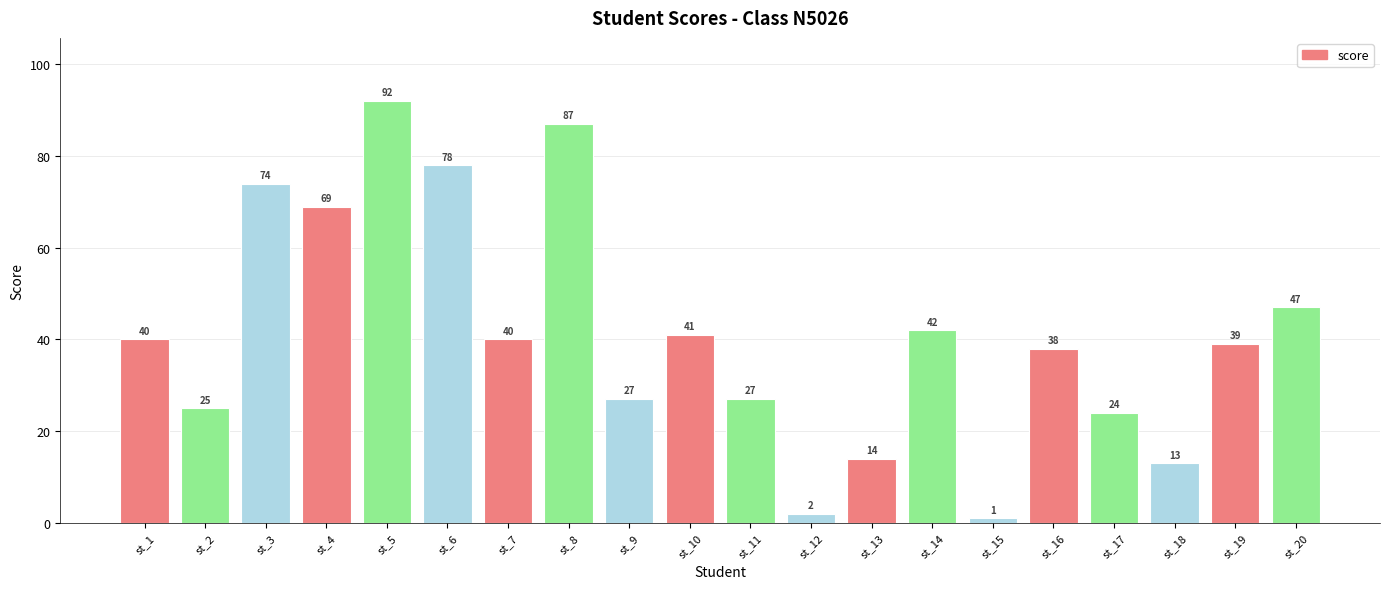

Reading right to left, list all the values displayed in this chart.

st_20=47	st_19=39	st_18=13	st_17=24	st_16=38	st_15=1	st_14=42	st_13=14	st_12=2	st_11=27	st_10=41	st_9=27	st_8=87	st_7=40	st_6=78	st_5=92	st_4=69	st_3=74	st_2=25	st_1=40